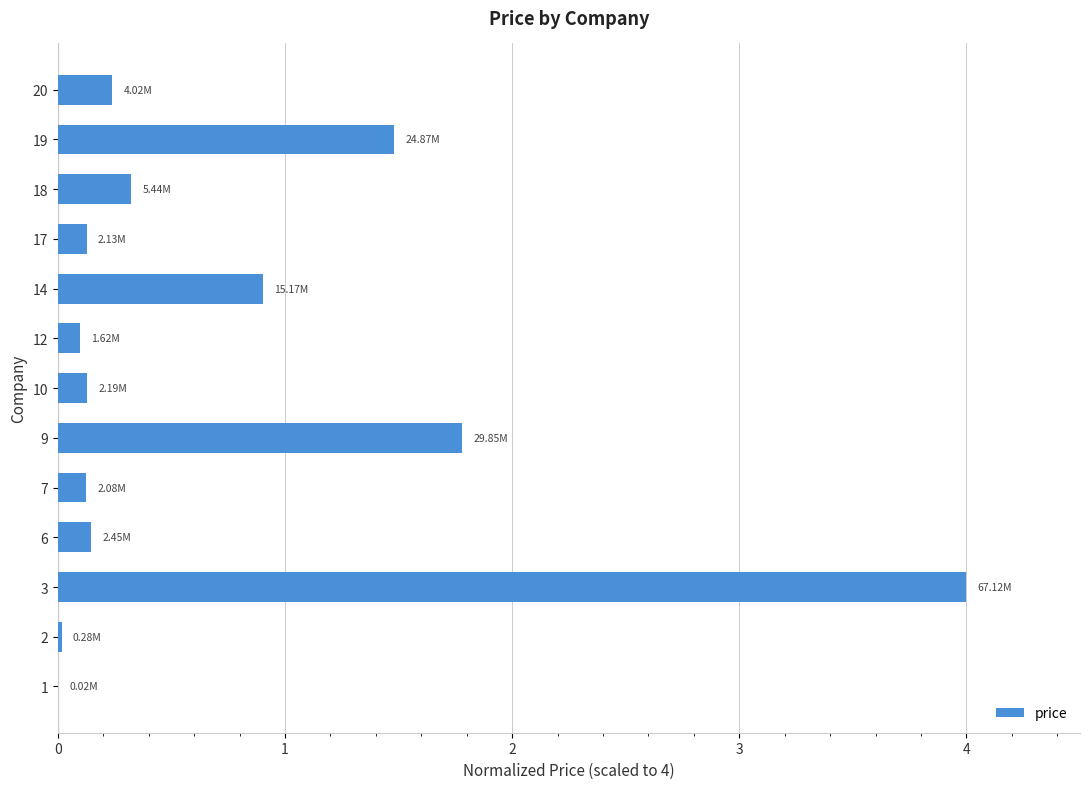

At which category does the chart reach its peak across all series?

3